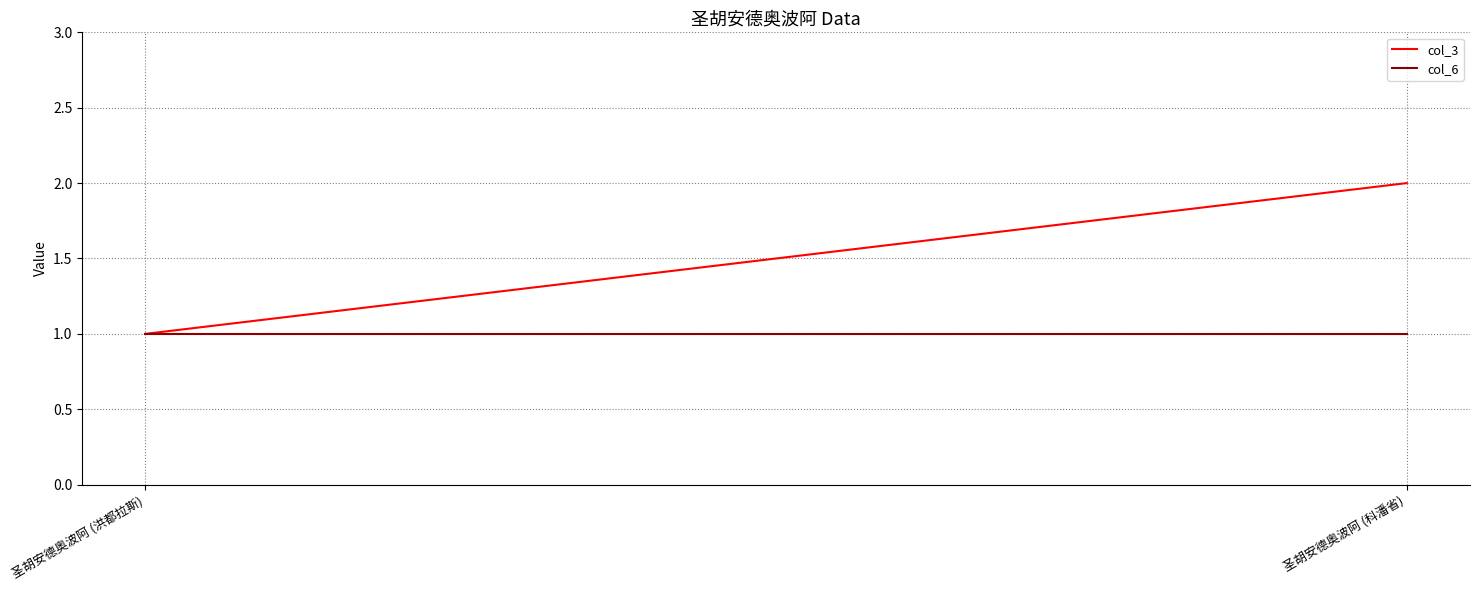

Rank the categories by col_3 value from highest to lowest.

圣胡安德奥波阿 (科潘省), 圣胡安德奥波阿 (洪都拉斯)